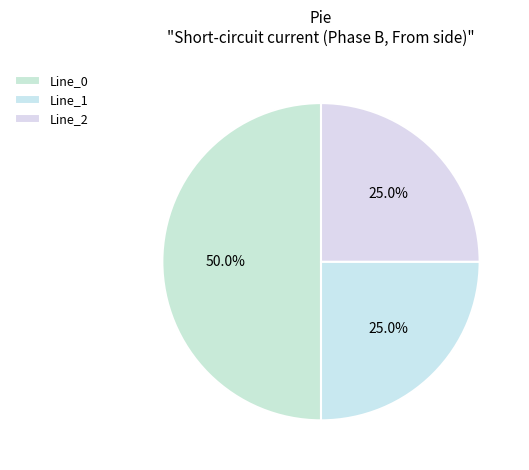

What is the total percentage of Line_2 and Line_1?

50.0%